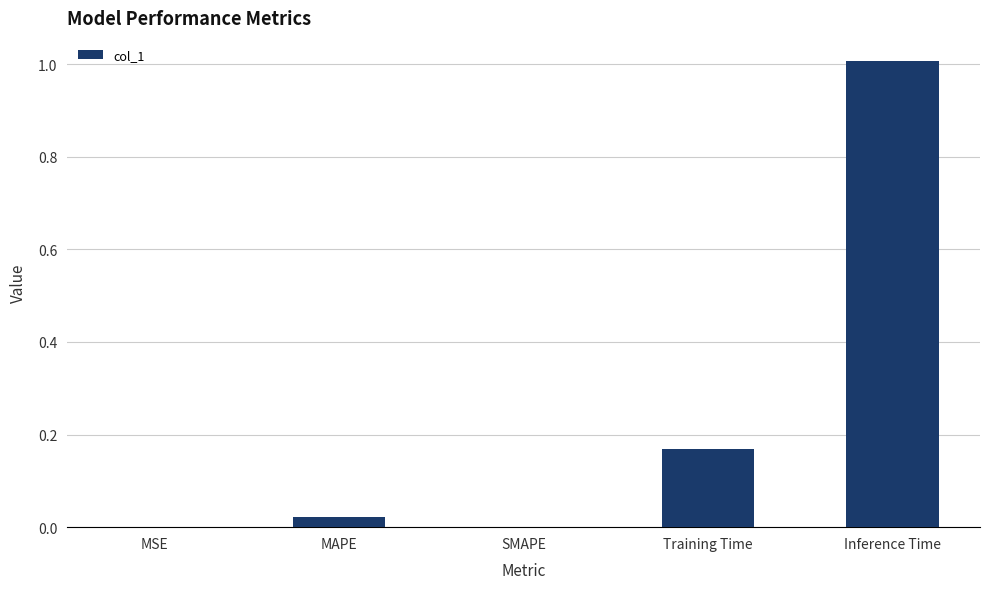

Is it true that the value at SMAPE is 0.5?

False